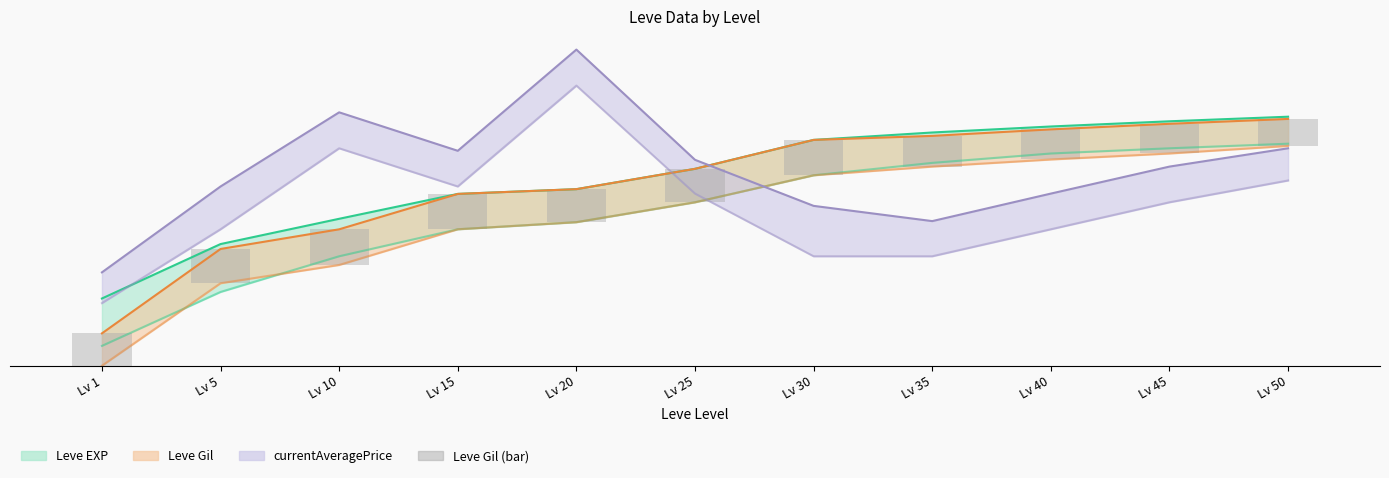

What is the change in value from Lv 35 to Lv 50?

-0.1